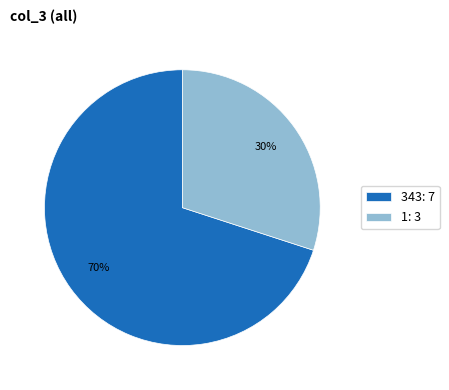

Do 343: 7 and 1: 3 together represent more than half of the pie?

Yes